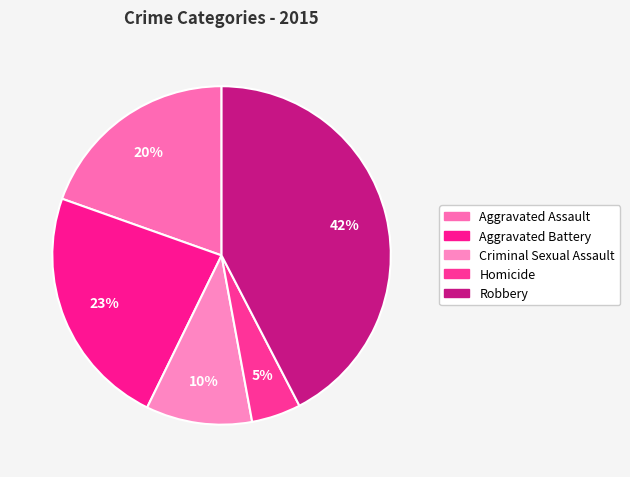

To the nearest percent, what is the combined percentage of Criminal Sexual Assault and Homicide?

15%